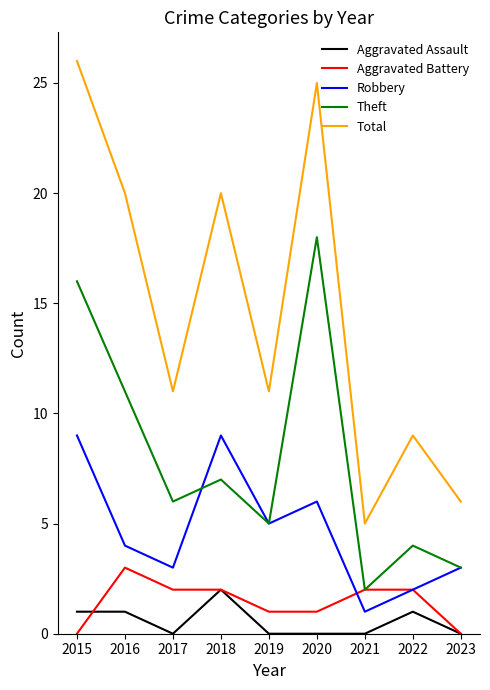

At how many categories does at least one series exceed 21?

2